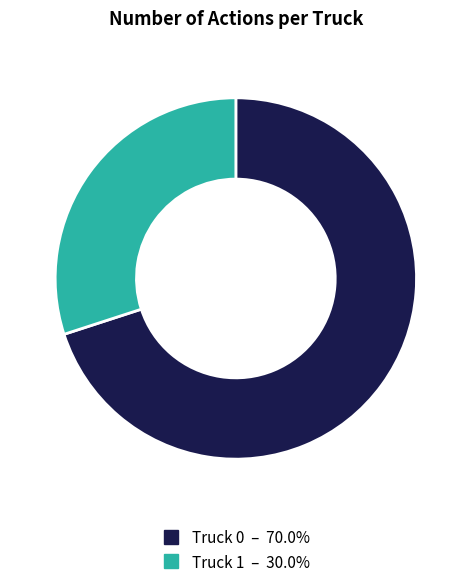

How many slices are in this pie chart?

2